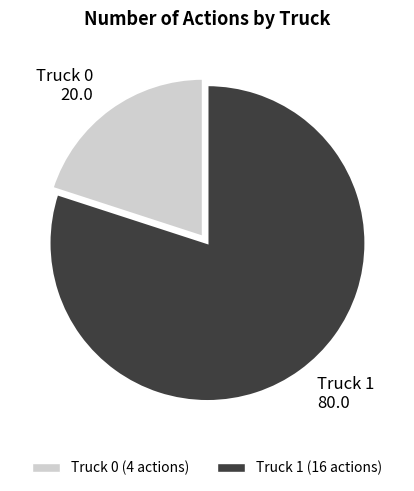

What is the largest slice in the pie chart?

Truck 1